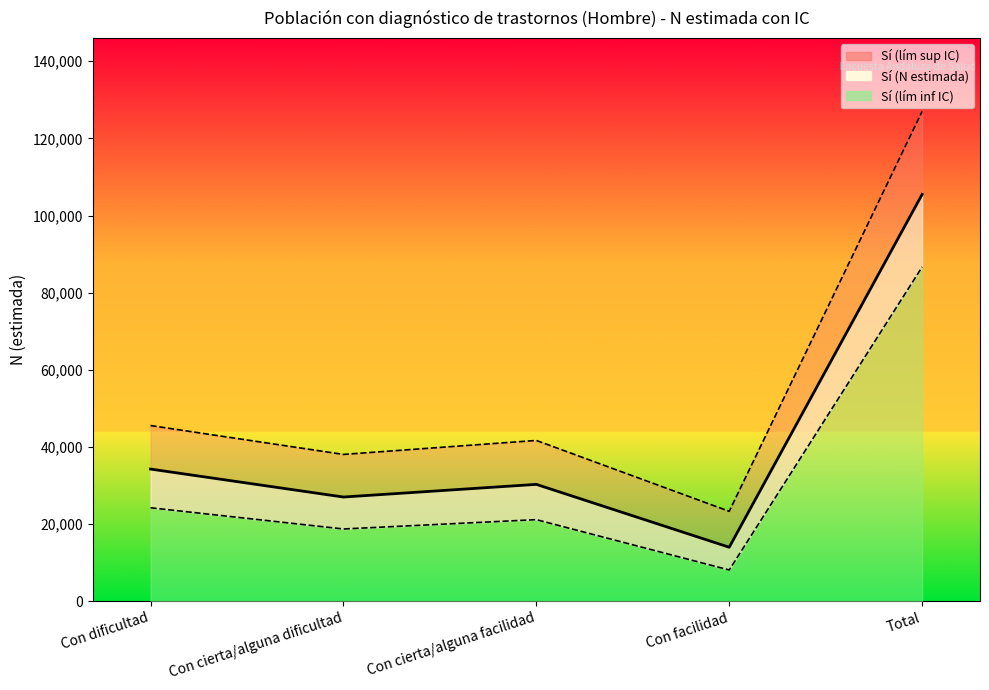

True or false: Sí (N estimada) and Sí (lím inf IC) cross at least once.

False